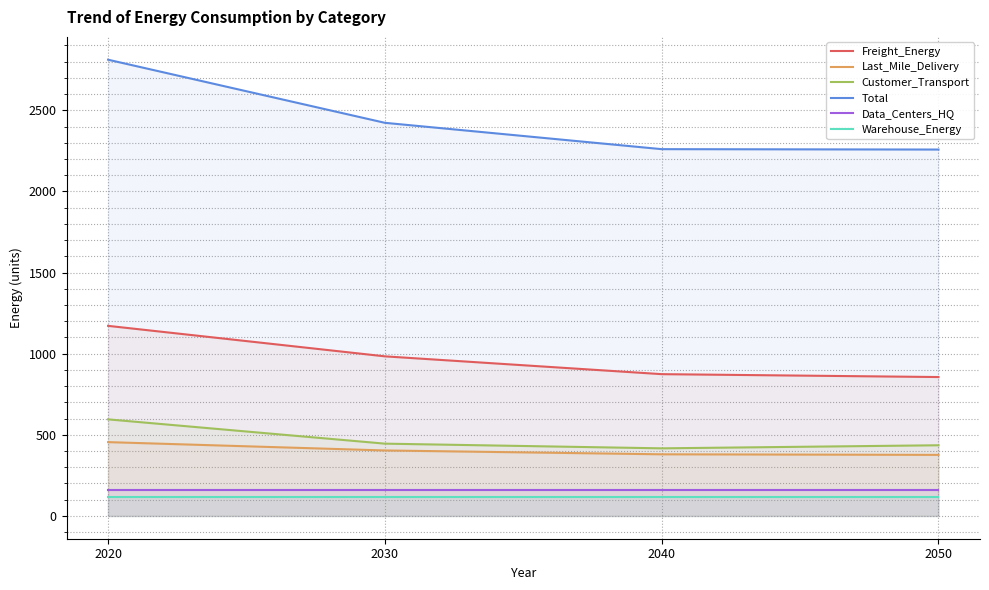

Which series changed the most between 2030 and 2040?

Total